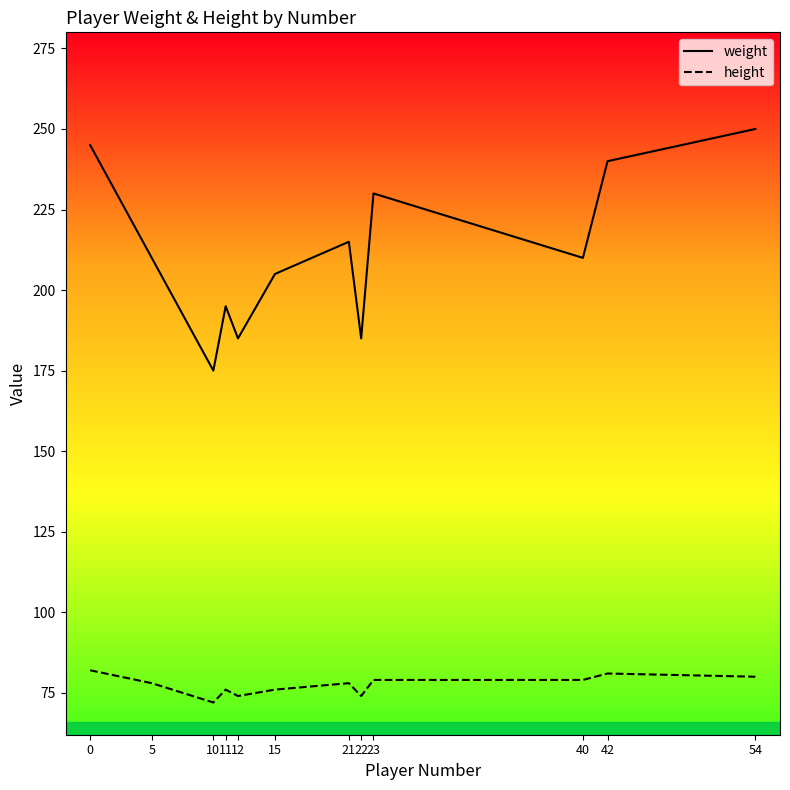

What is the maximum value for height?

82